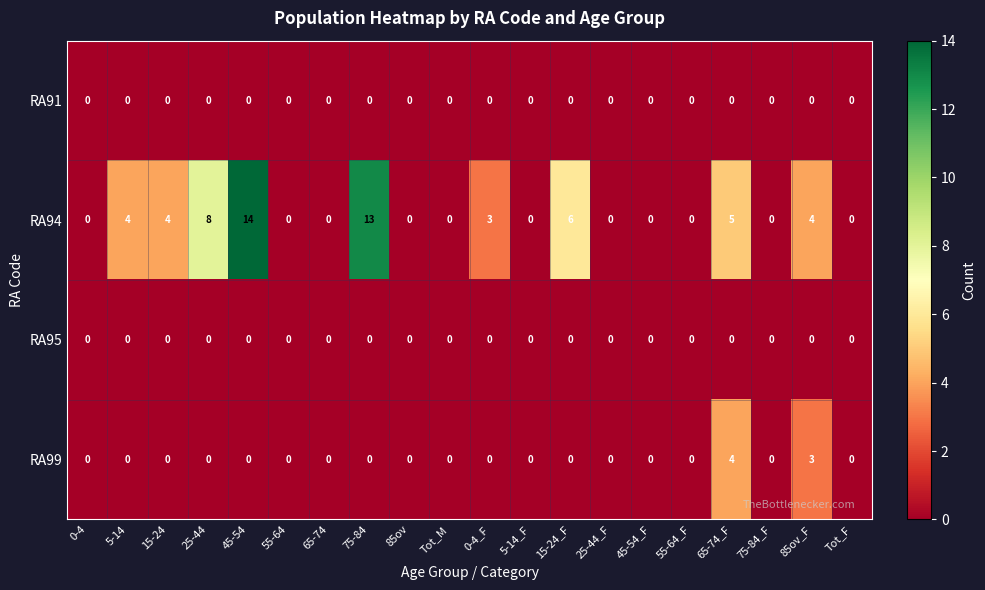

Which series has the largest total across all categories?

RA94